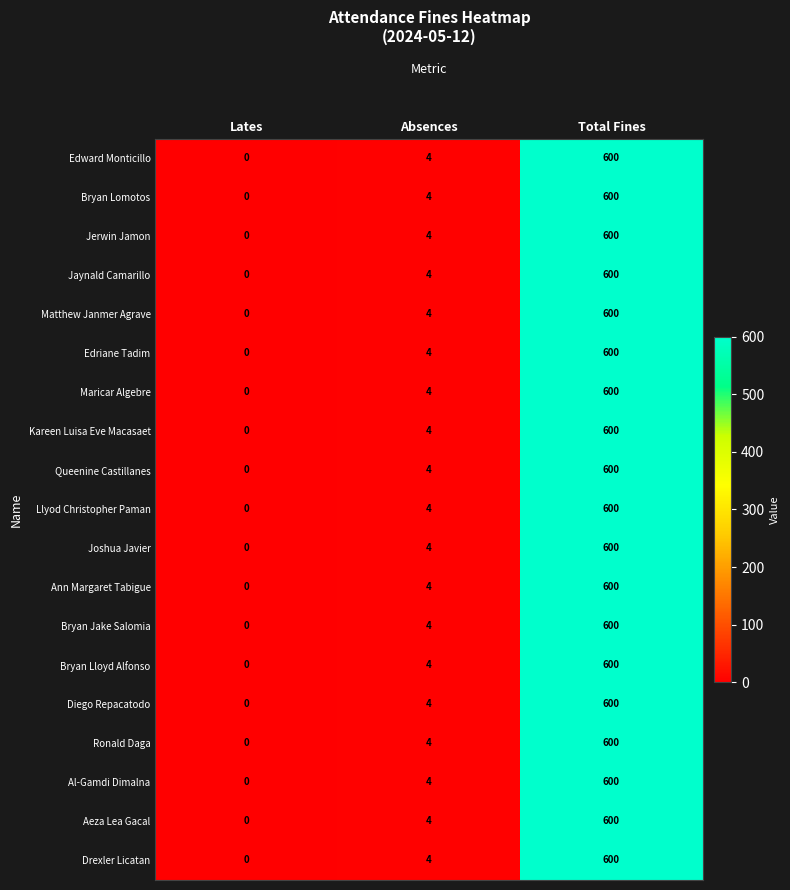

At which category is the sum across all series the highest?

Total Fines